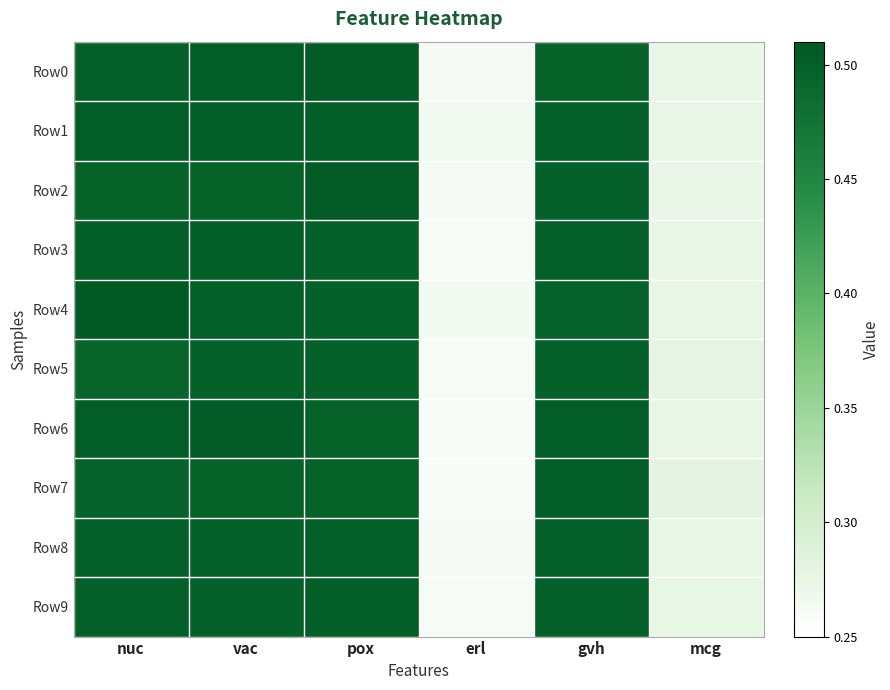

How many distinct data groups are displayed?

10